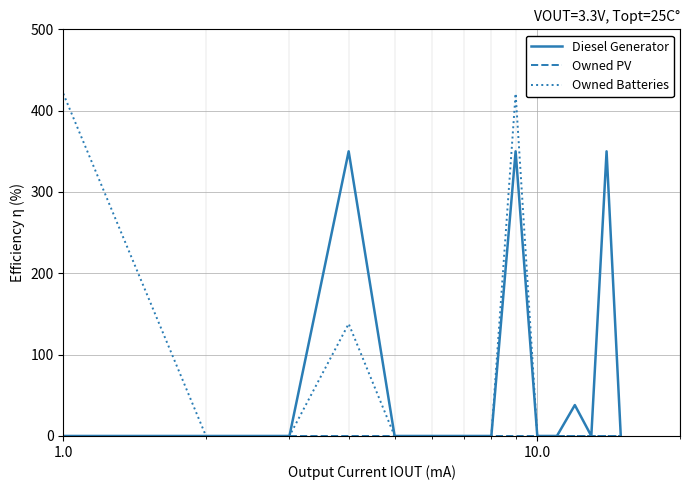

What is the greatest value displayed?

421